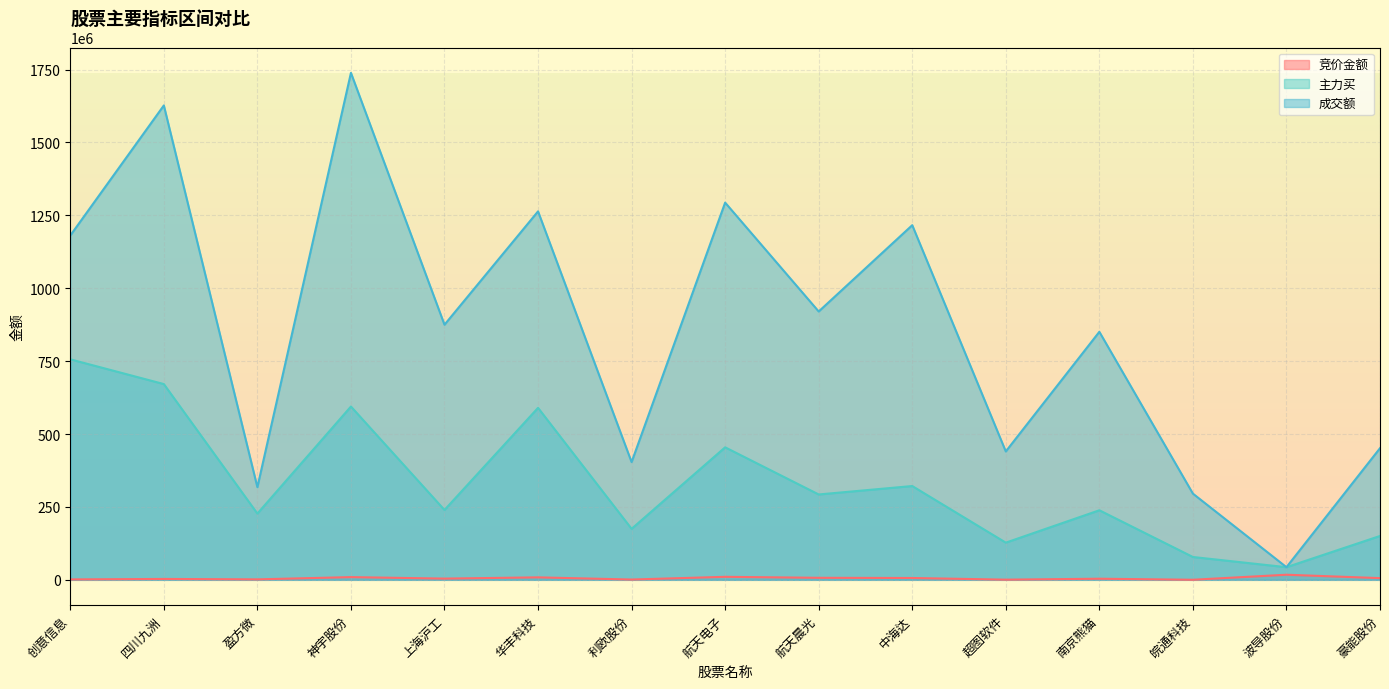

Reading left to right, what are all the values shown in this chart?

竞价金额: 1404666	3028930	1588188	9301414	4204181	8460226	1005475	10296690	6932000	6273250	591162	3782313	225180	17462772	5826340
主力买: 756133655	671289197	227211939	594262390	239571017	589742031	174892940	454384078	292714925	321630233	127476730	238516096	78298745	43306043	150403265
成交额: 1180711006	1626798108	317689710	1738528007	874813902	1263513838	403720286	1293525794	920202508	1216129160	440245532	850509082	295585377	43381398	451406395